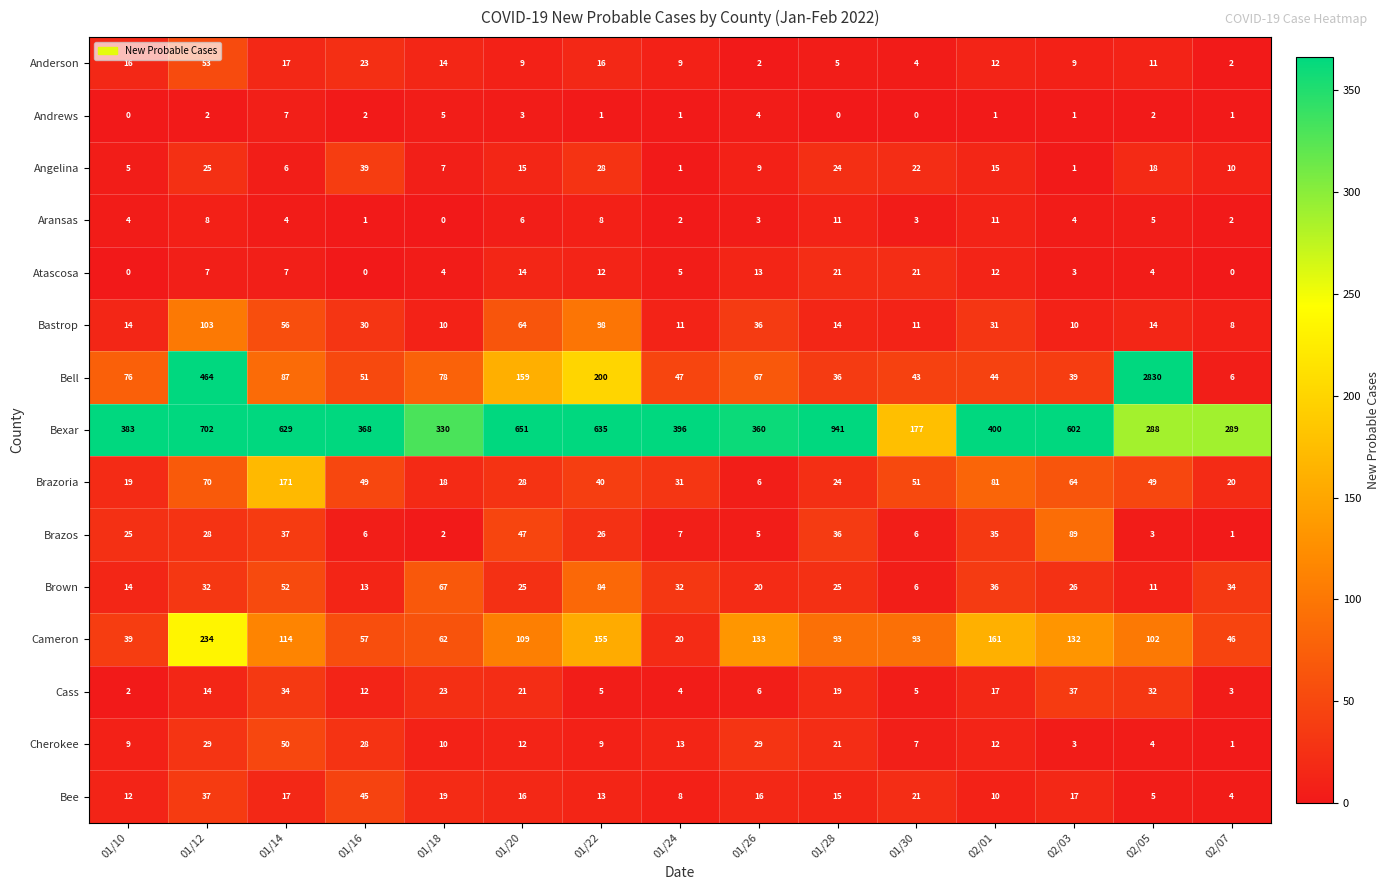

Which series changed the most between 01/14 and 01/24?

Bexar